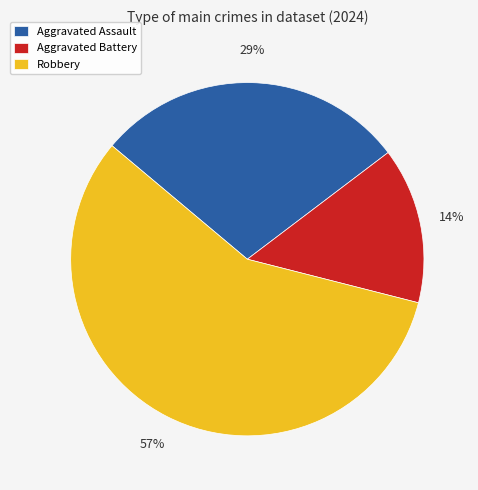

Do Robbery and Aggravated Assault together represent more than half of the pie?

Yes